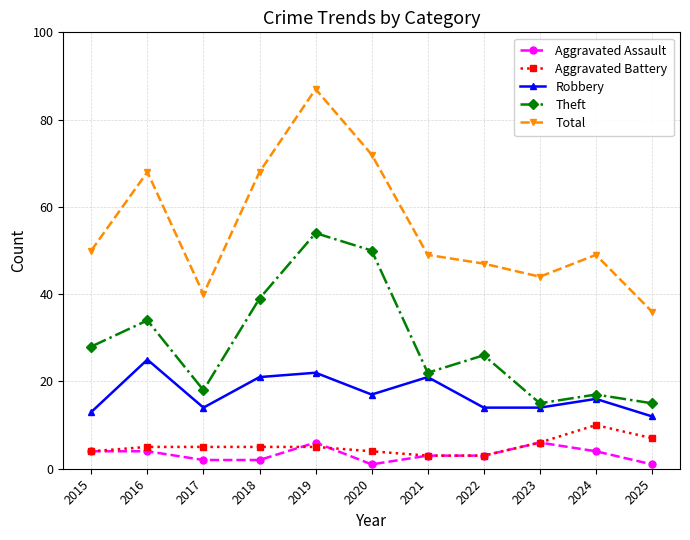

What is the lowest value of the Robbery series?

12